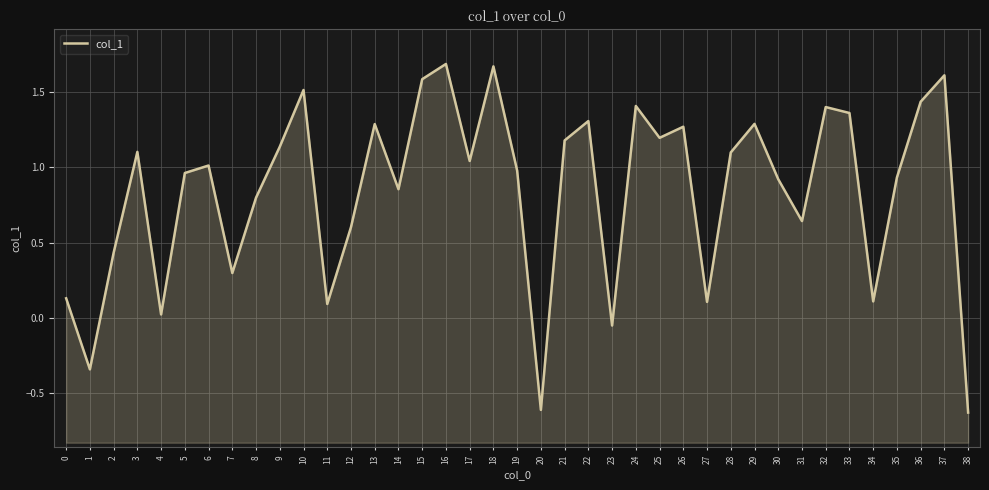

True or false: the data shows 1.5 at 10.

True